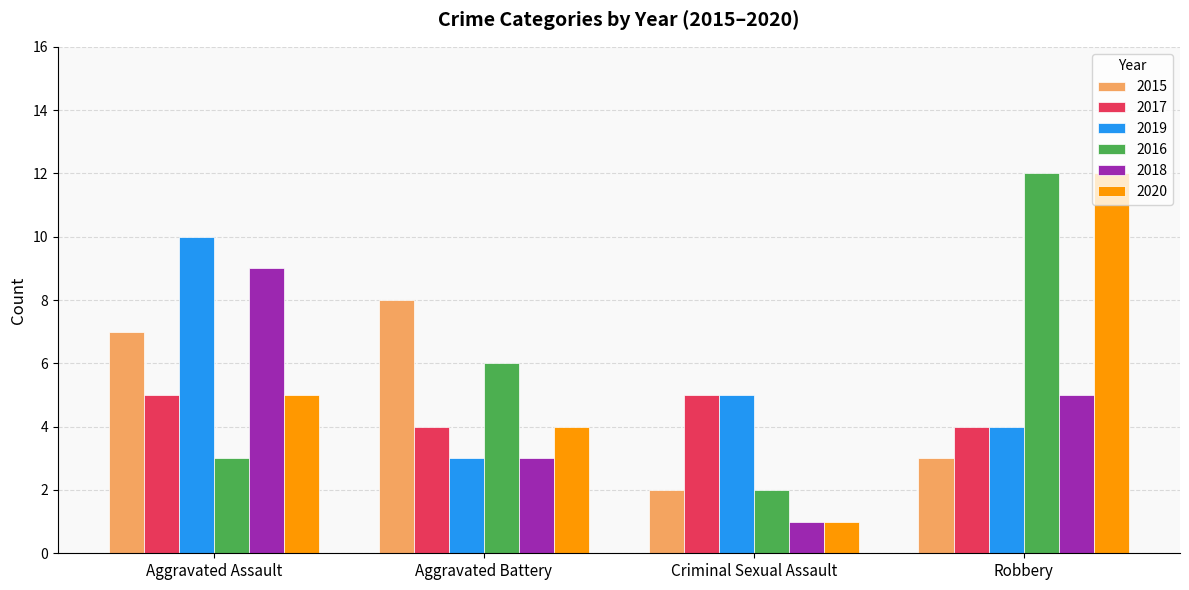

What is the total value across all series at Criminal Sexual Assault?

16